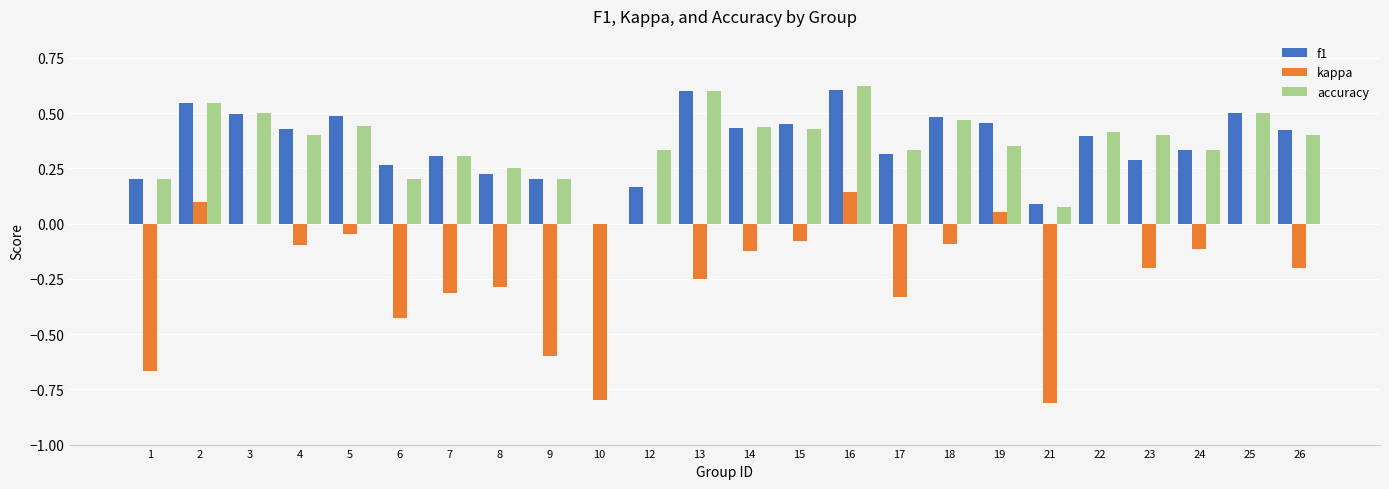

How many positive values does the f1 series have?

23